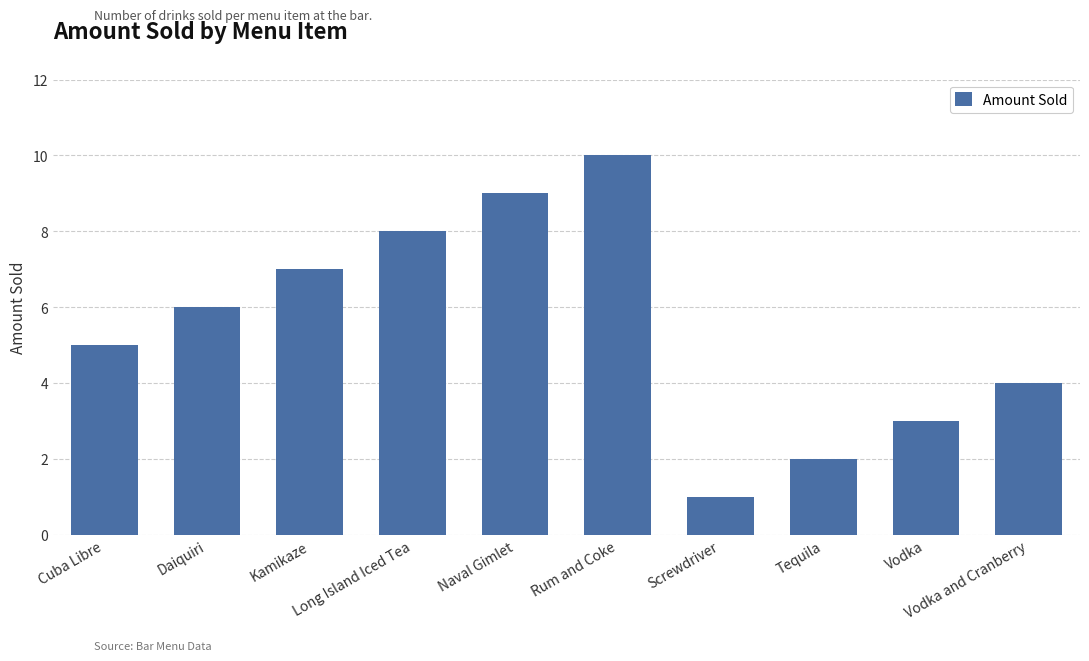

Which has a higher value, Screwdriver or Vodka?

Vodka